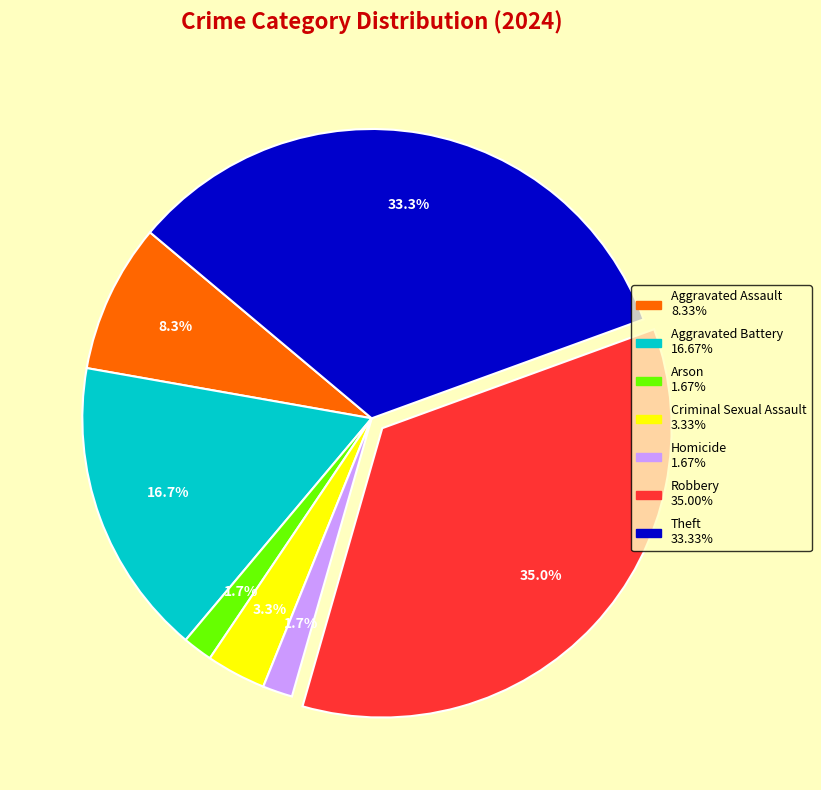

How many slices are in this pie chart?

7